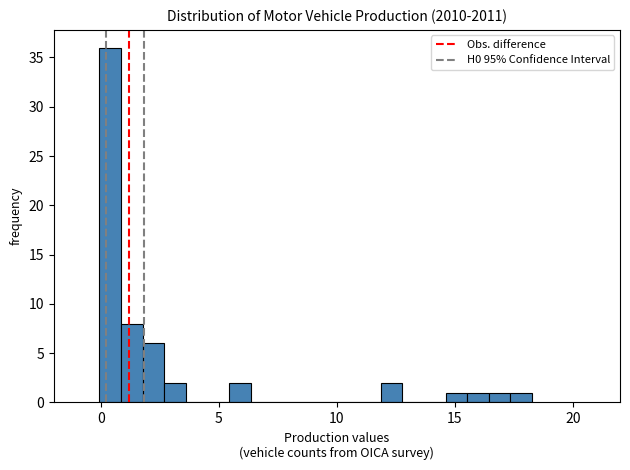

Around what value on the x-axis is the tallest bar? Give the approximate position of its centre, as read against the axis.

0.5